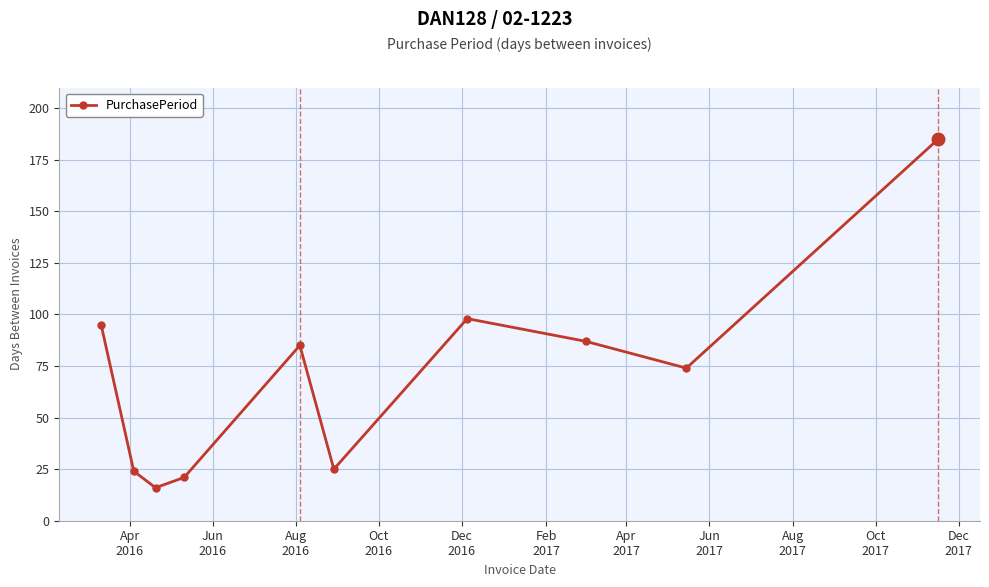

How many points are higher than both their immediate neighbors (excluding endpoints)?

2